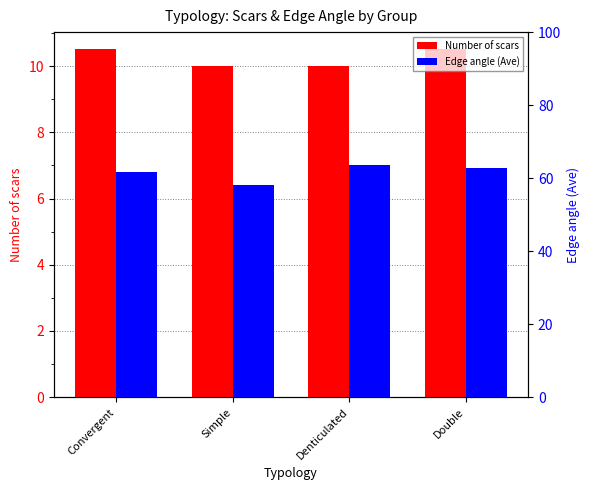

Rank the series at Simple from highest to lowest value.

Edge angle (Ave), Number of scars